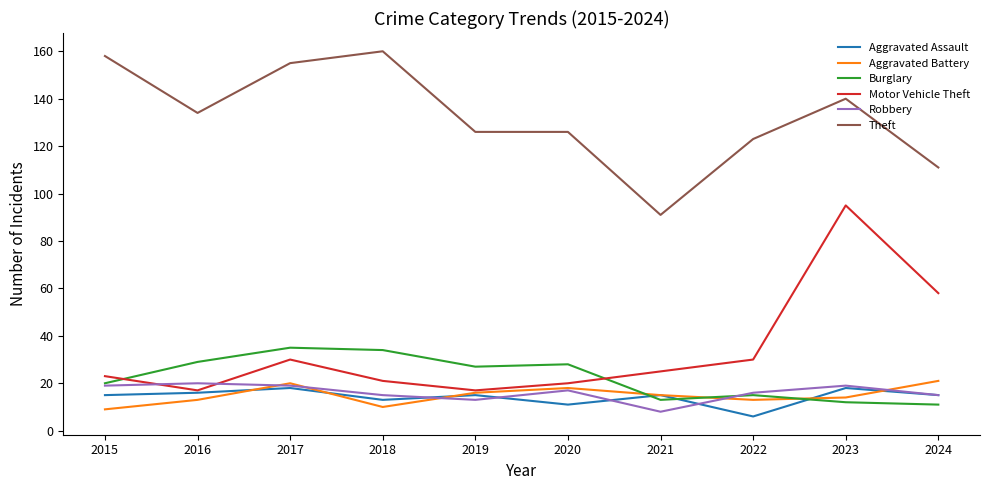

Which category has the lowest value in the Aggravated Assault series?

2022